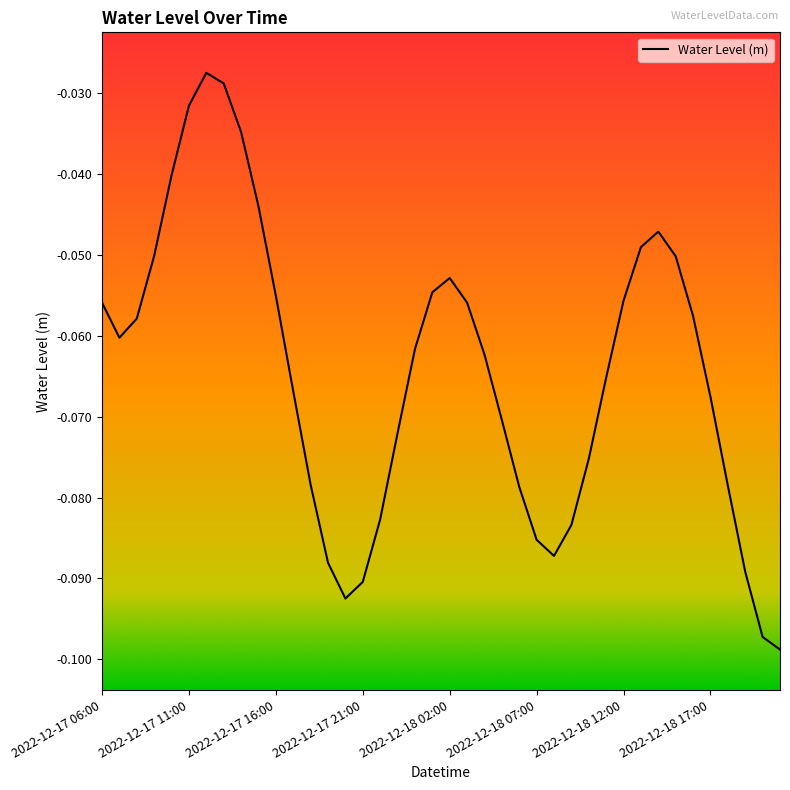

How many lines are shown in the chart?

1